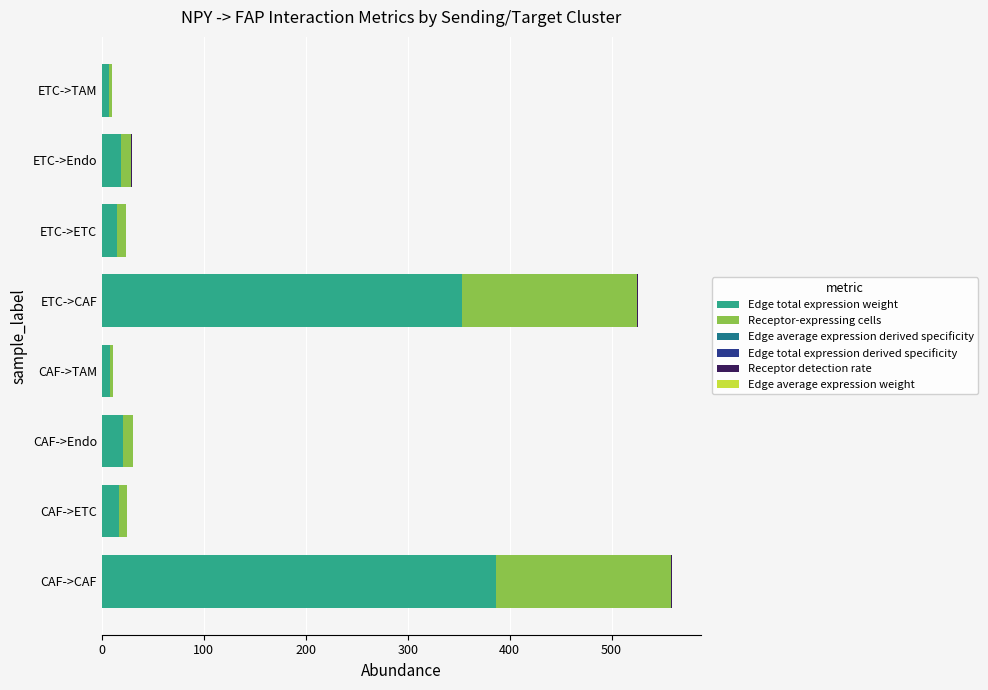

At which label is Edge total expression weight closest to 196?

ETC->CAF